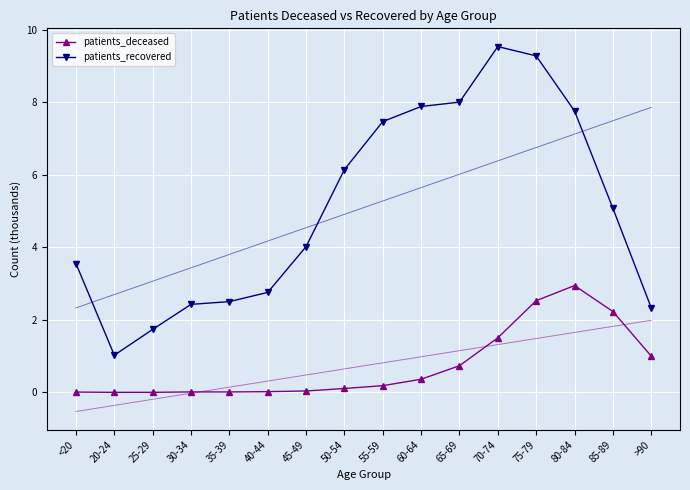

True or false: patients_deceased has a value of 3.8 at 85-89.

False